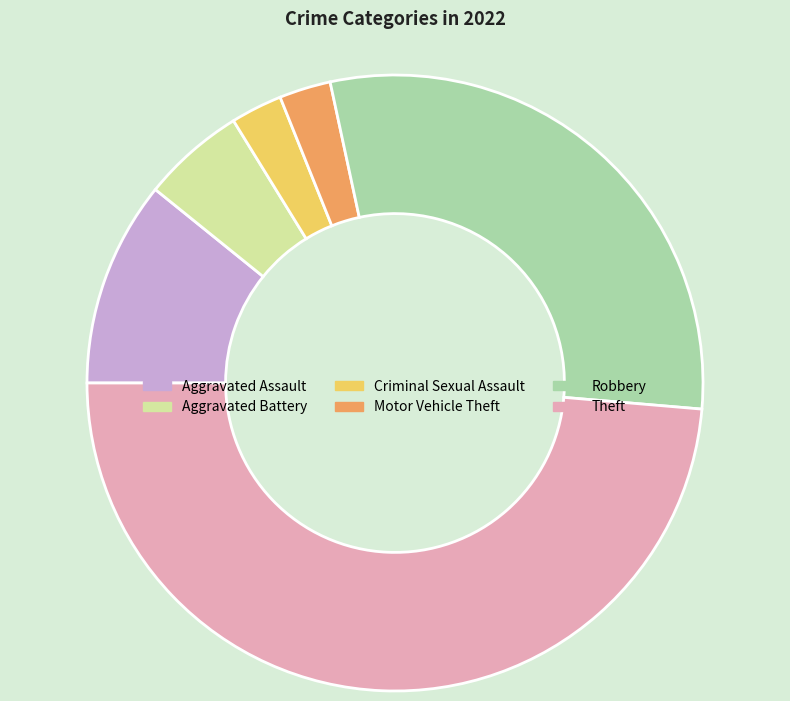

Is there any slice that represents more than half of the pie?

No